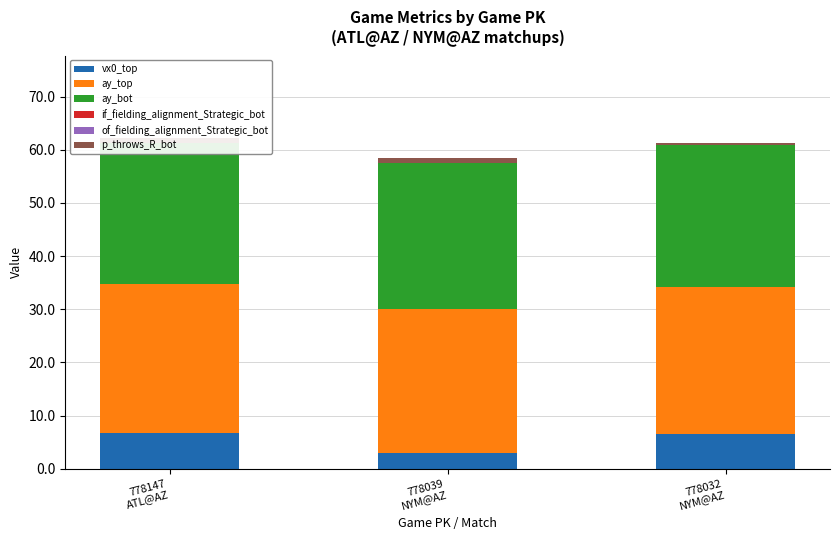

What is the spread (max minus min) of values at 778039
NYM@AZ?

27.5